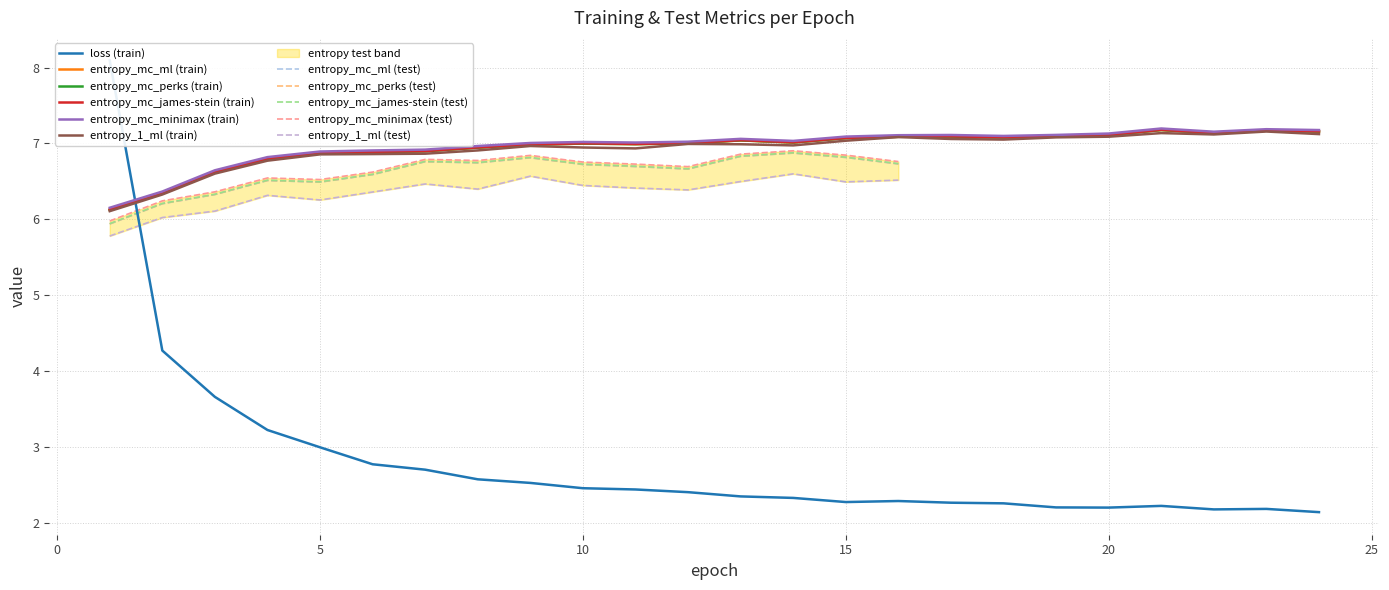

The value of entropy_mc_minimax (train) at 20 is 2.8. True or false?

False